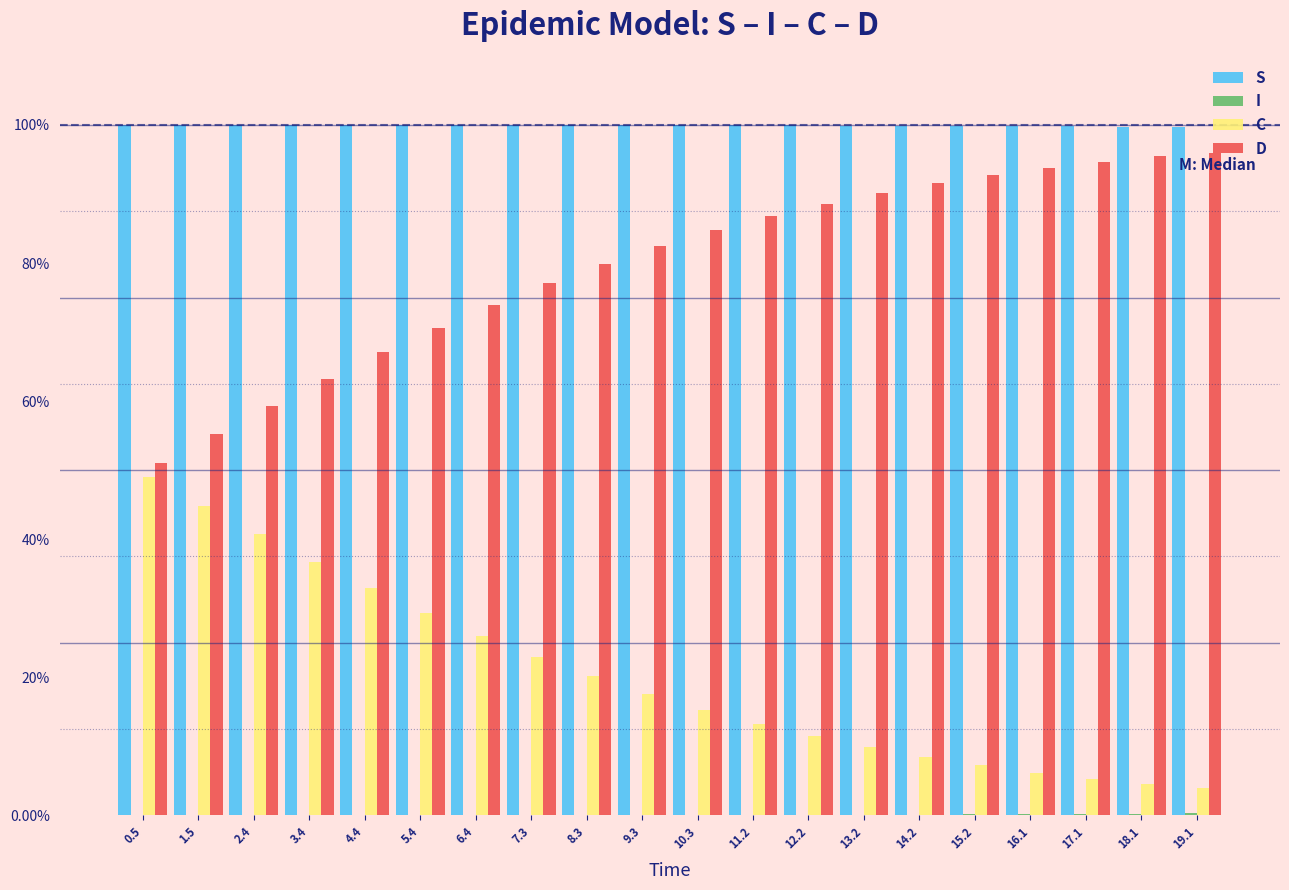

Which series has the largest total across all categories?

S